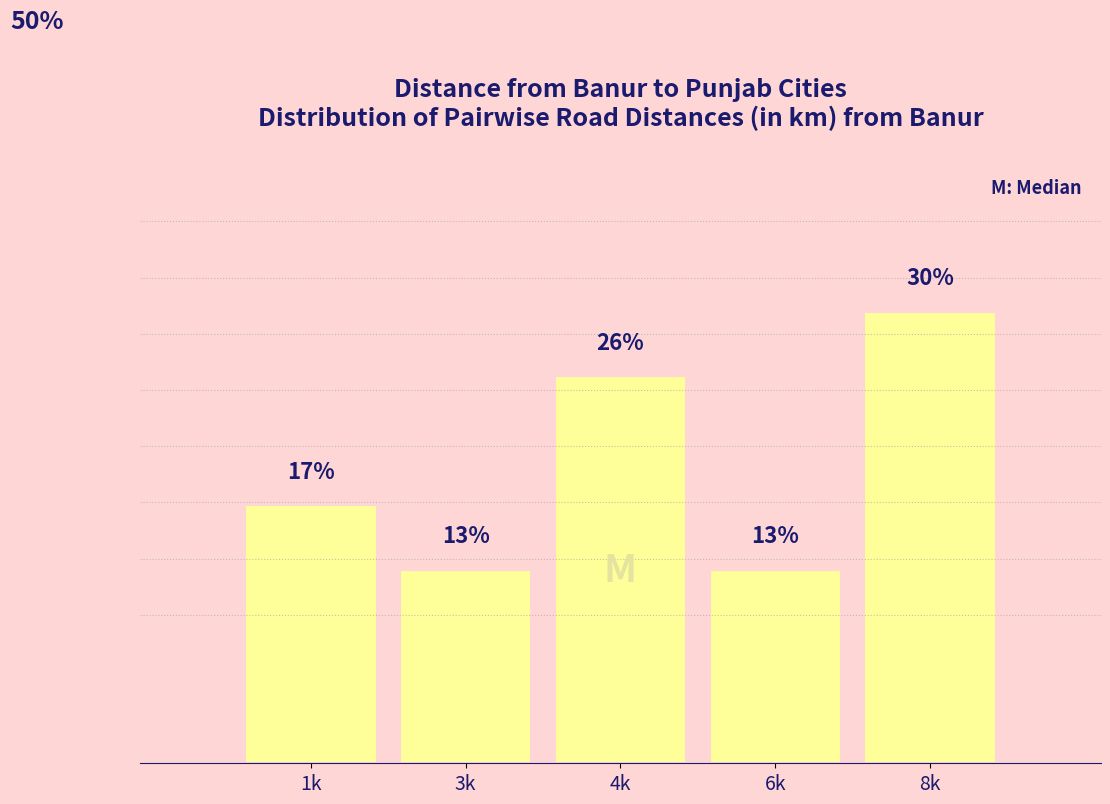

What is the label of the 1st bar from the left?

1k